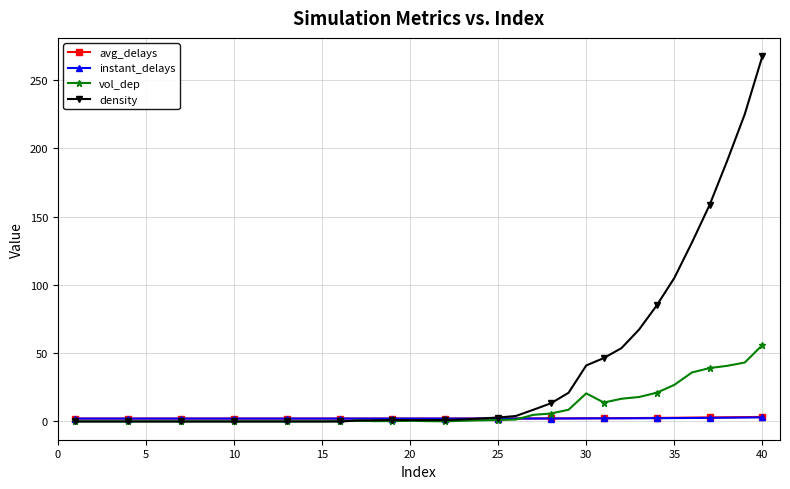

Which series has the largest total across all categories?

density